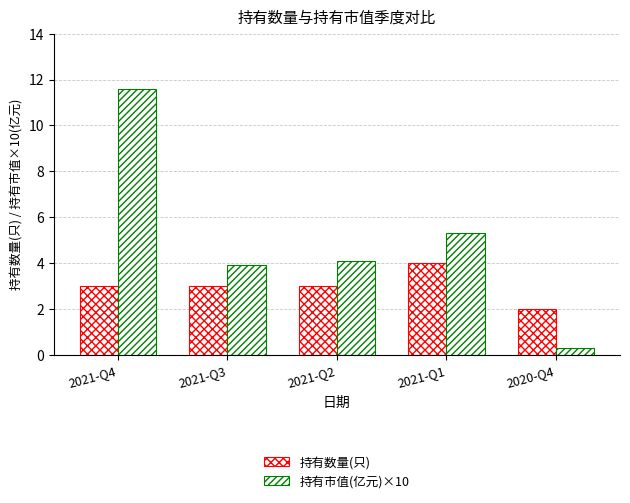

What is the value of the 持有市值(亿元)×10 bar at the 1st from the left?

11.6